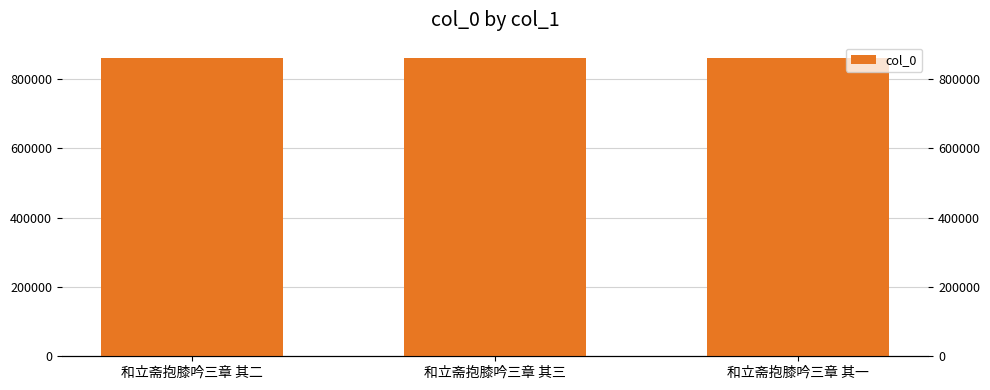

Are the bars horizontal?

No